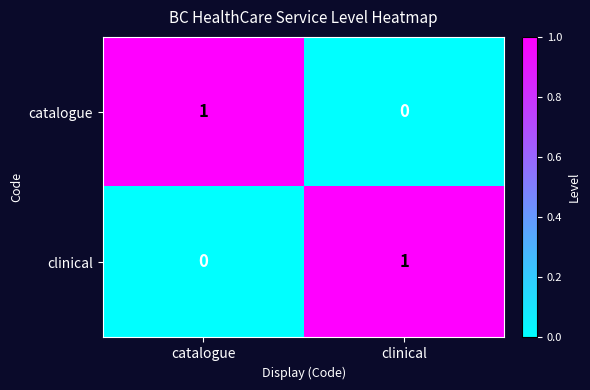

What is the total value across all series at clinical?

1